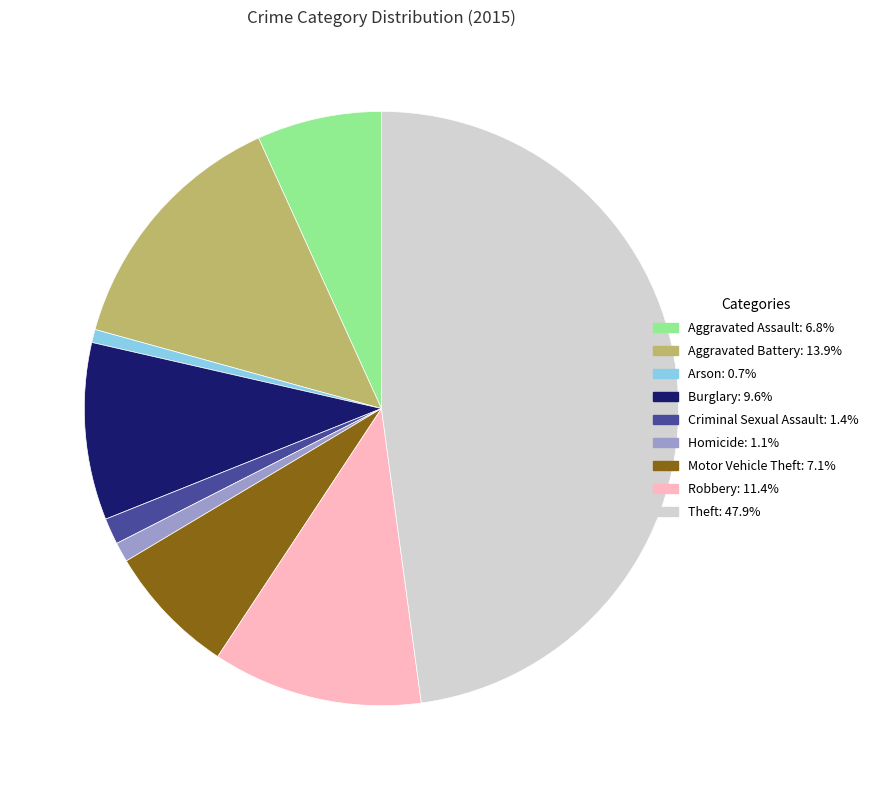

Do Homicide and Motor Vehicle Theft together represent more than half of the pie?

No